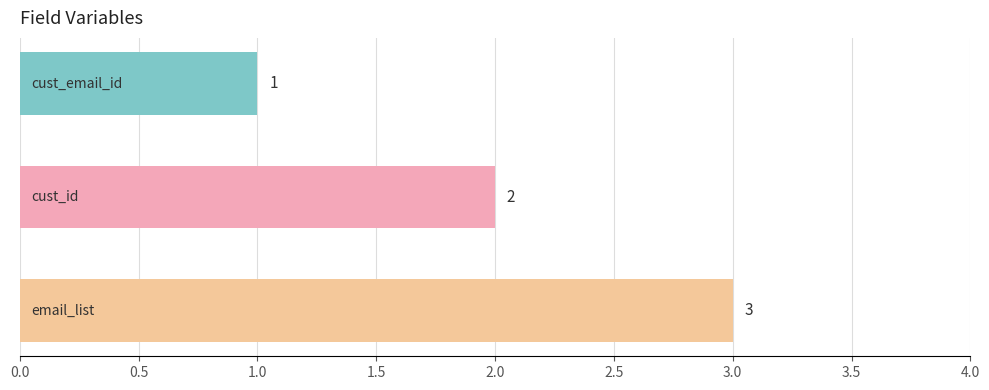

What is the greatest value displayed?

3